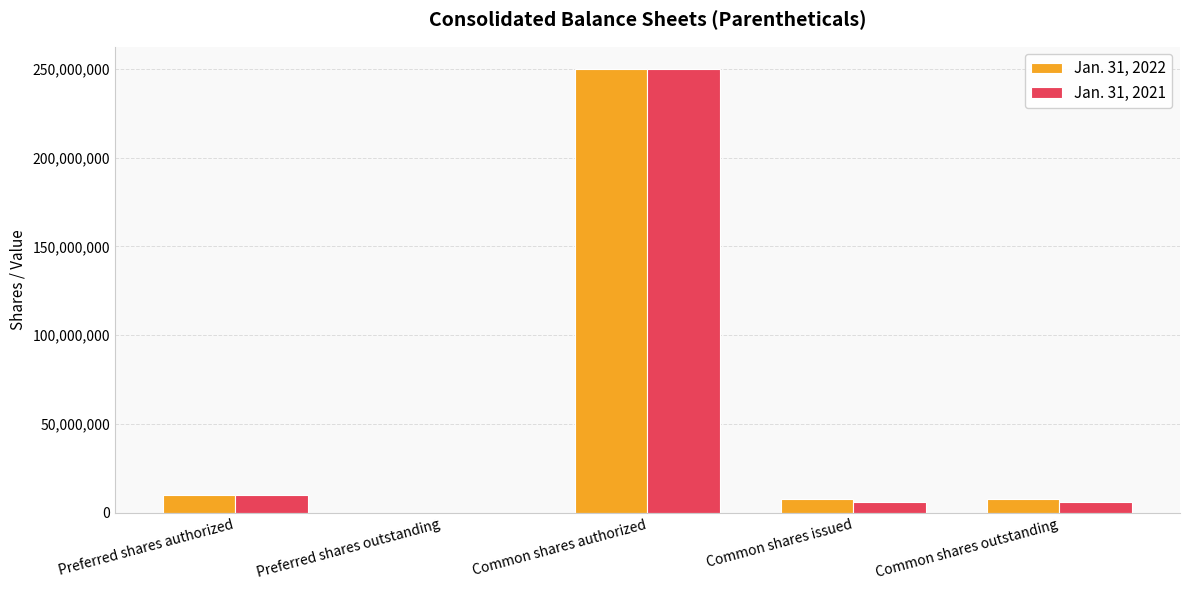

Read the Jan. 31, 2022 value at Preferred shares authorized, to the nearest 100.

10000000